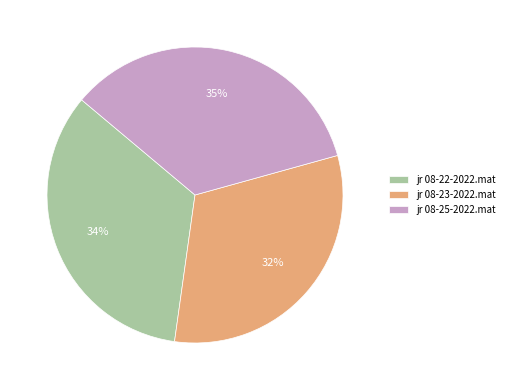

Approximately how many times larger is the value at jr 08-22-2022.mat compared to jr 08-23-2022.mat?

1.1